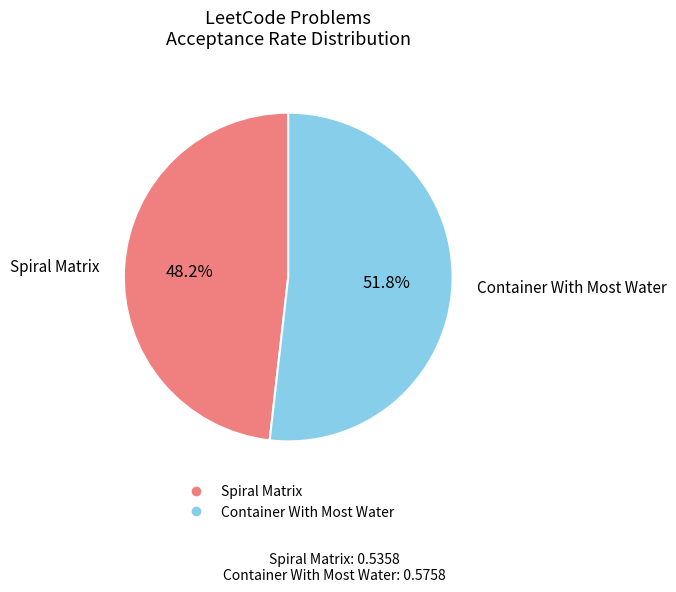

To the nearest percent, what portion does Spiral Matrix represent?

48%